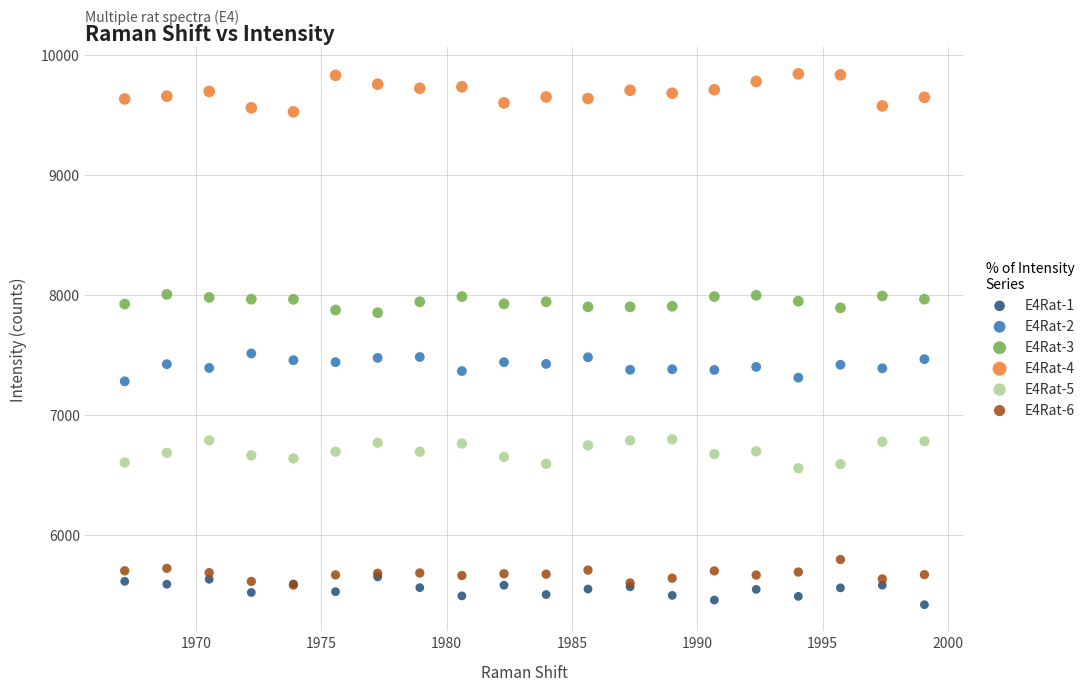

Which series reaches the maximum Y coordinate?

E4Rat-4